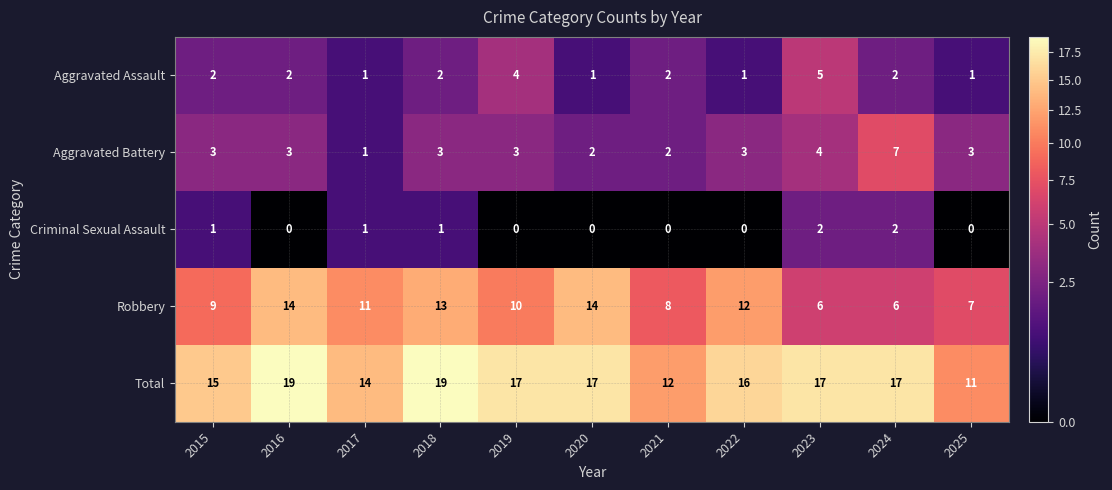

List the series in order of their peak value, highest first.

Total, Robbery, Aggravated Battery, Aggravated Assault, Criminal Sexual Assault